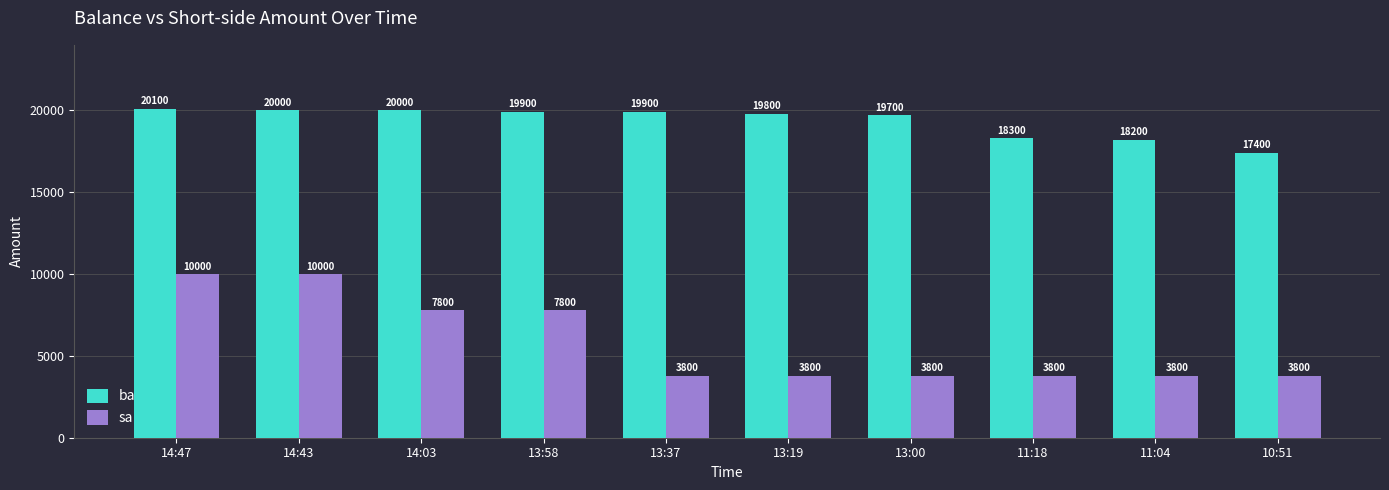

What is the difference between the second highest and second lowest values in the sa series?

6200